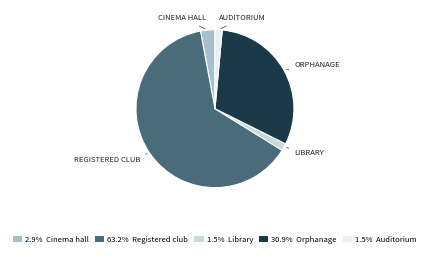

Is the sum of 1.5% Library and 63.2% Registered club greater than half?

Yes